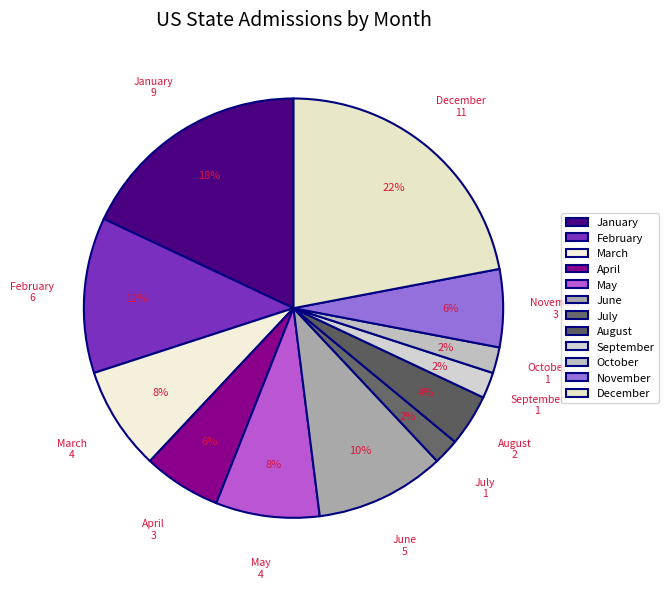

Combined, do April and March account for over 50%?

No